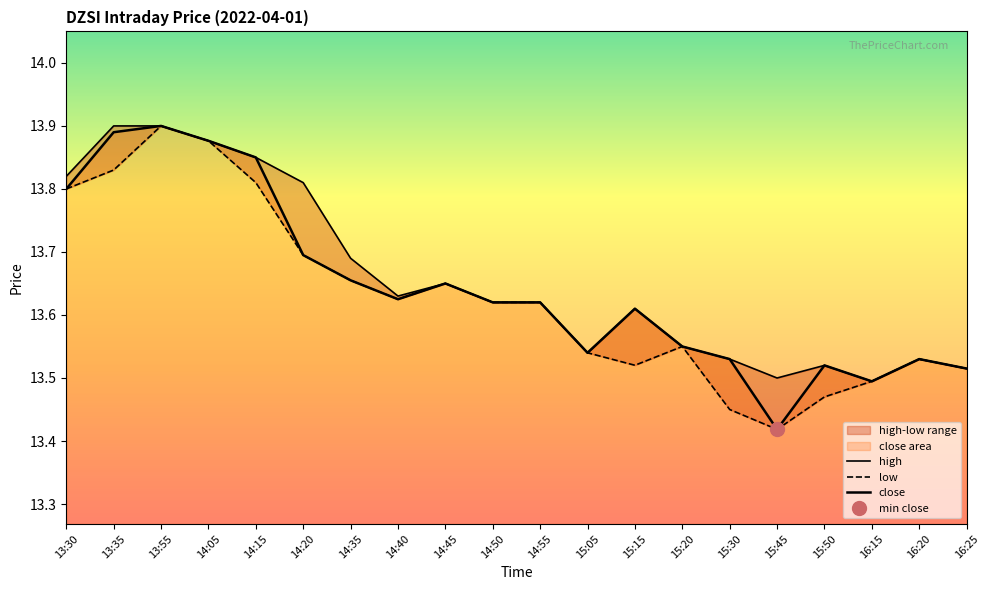

Which category has the highest value in the high series?

13:35